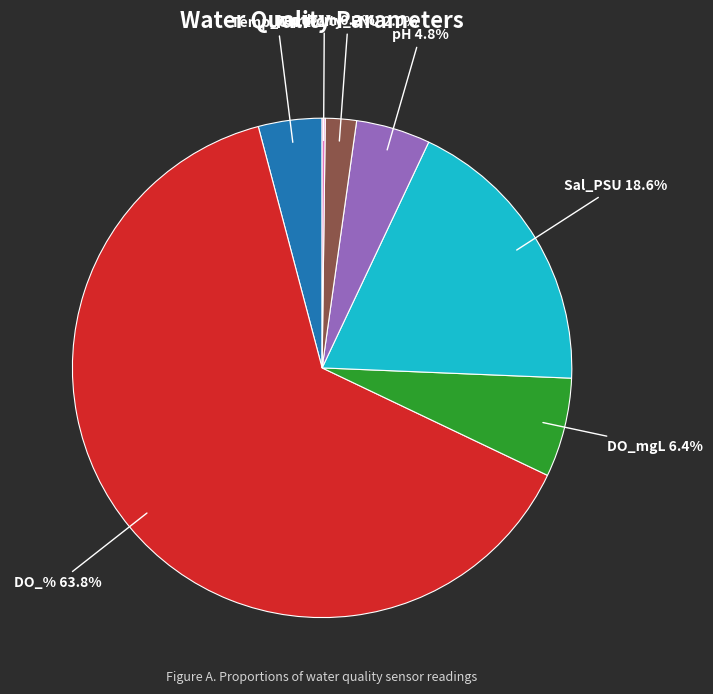

Between pH and Turbidity_FNU, which is larger?

pH